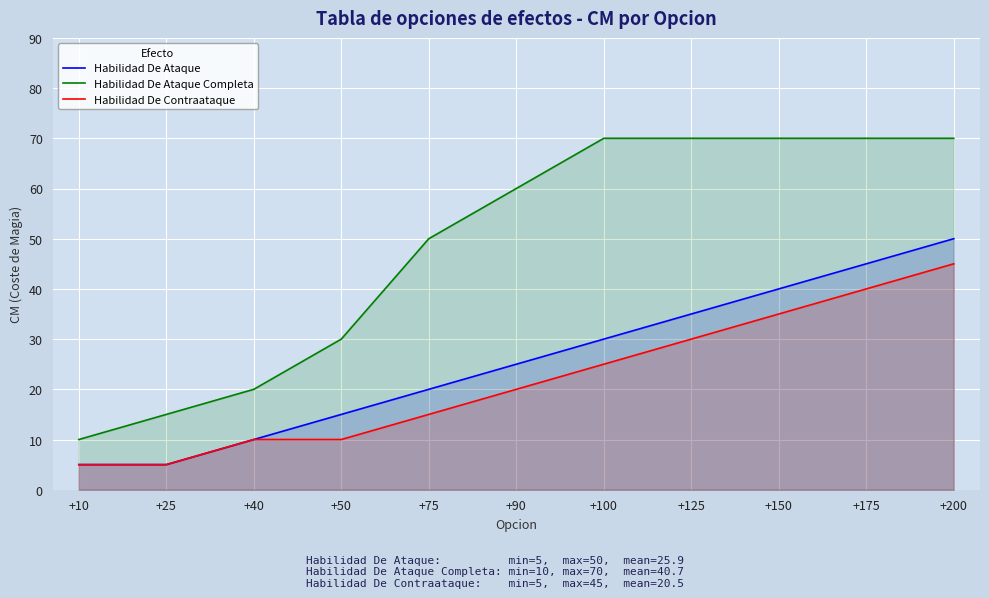

Rank the series at +100 from highest to lowest value.

Habilidad De Ataque Completa, Habilidad De Ataque, Habilidad De Contraataque